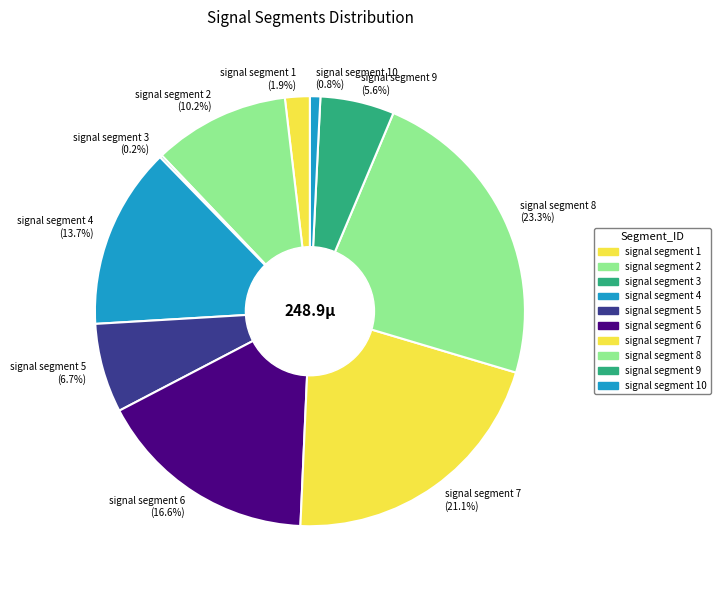

Does any single category account for the majority?

No